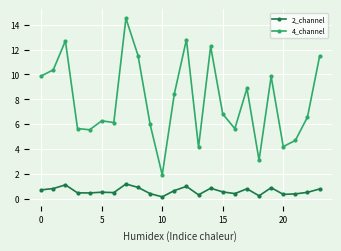

True or false: 2_channel and 4_channel cross at least once.

False